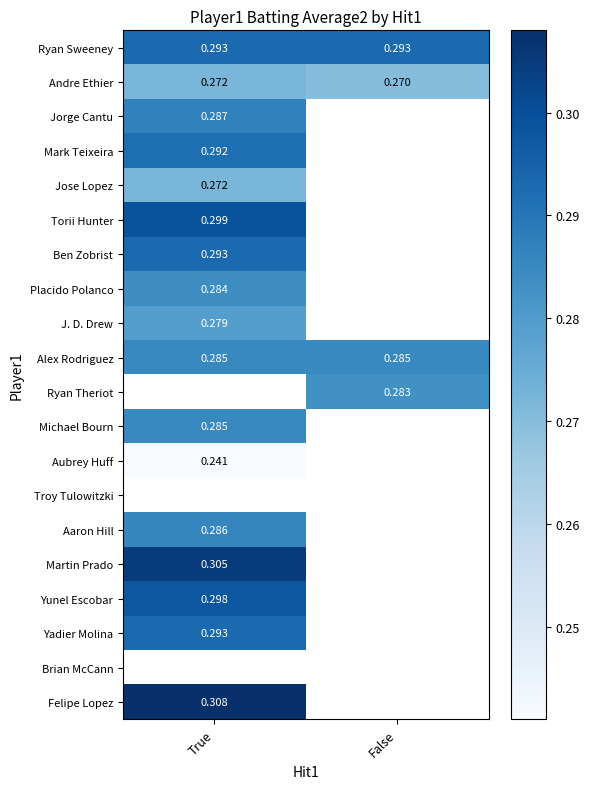

Between True and False, which series saw the biggest shift?

Andre Ethier